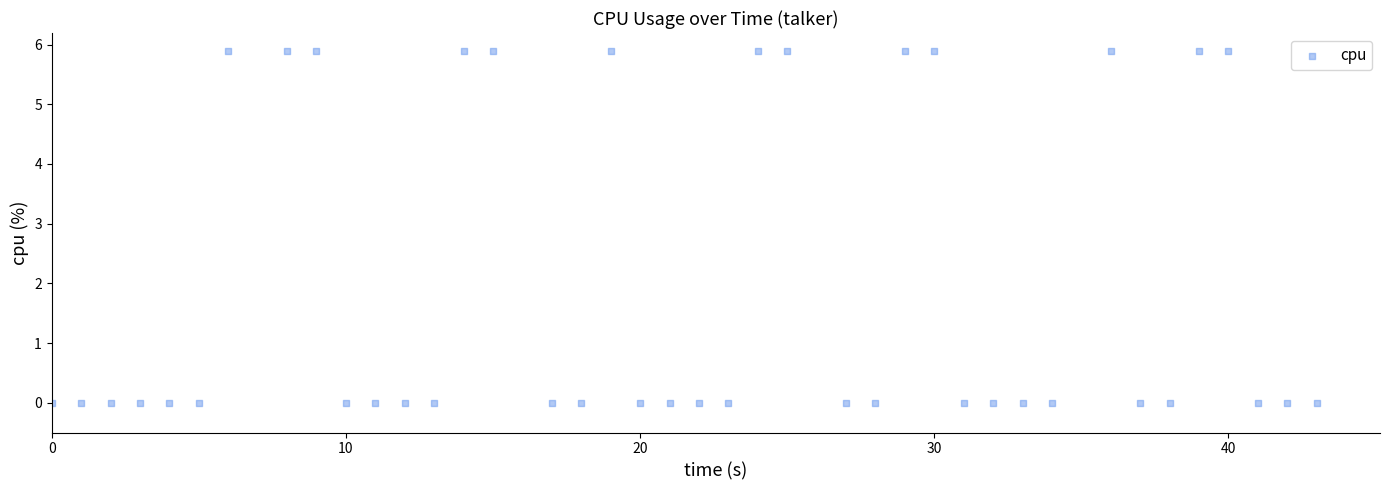

What is the range of Y values (max minus min)?

5.9